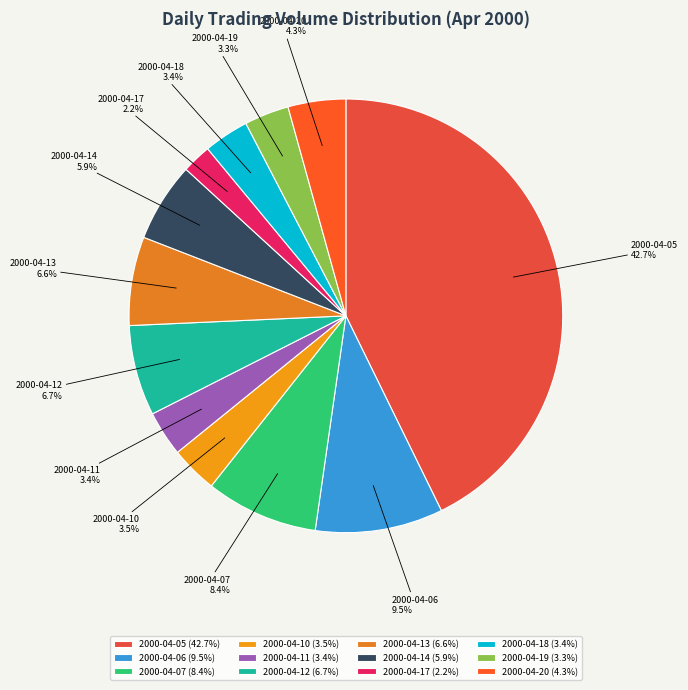

To the nearest percent, what is the difference between the largest and smallest slice percentages?

41%